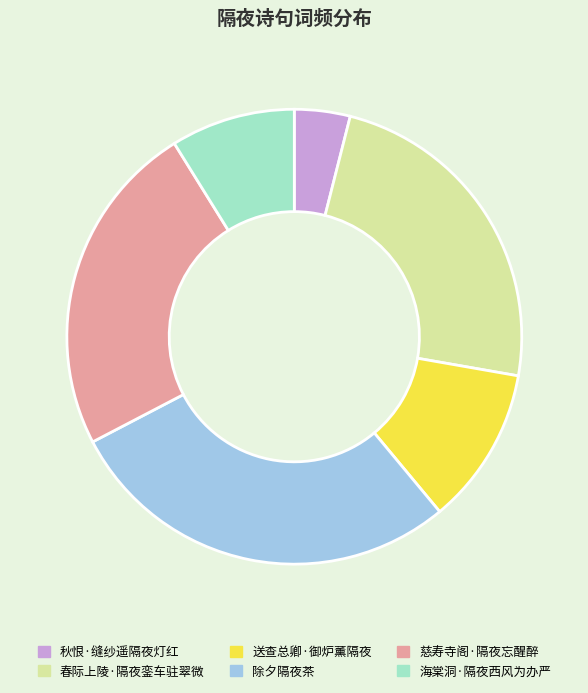

Which slice is the smallest?

秋恨·缝纱遥隔夜灯红